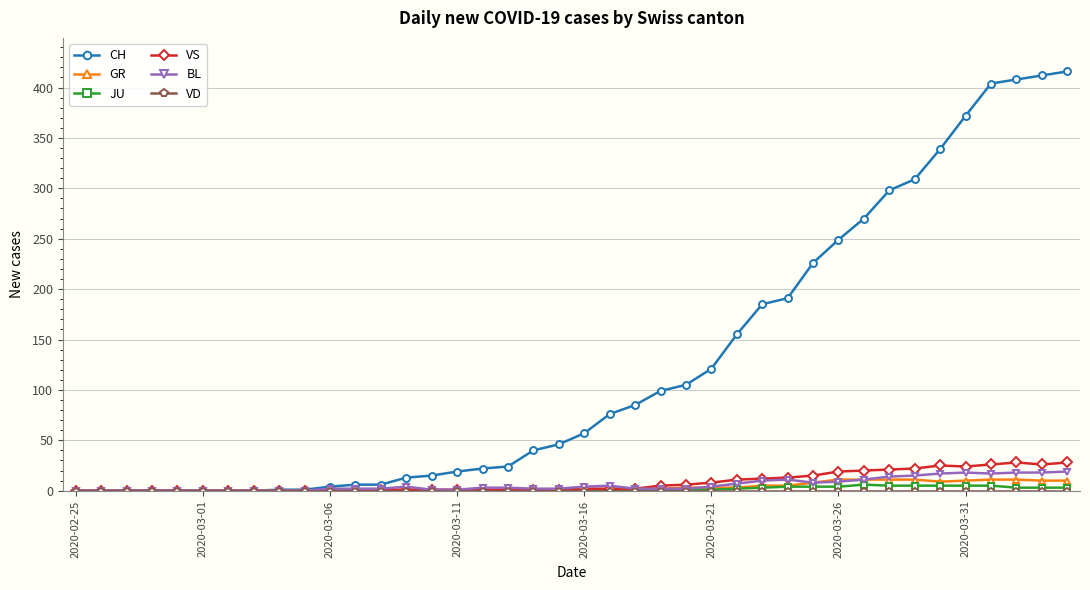

How many categories are shown in the chart?

40